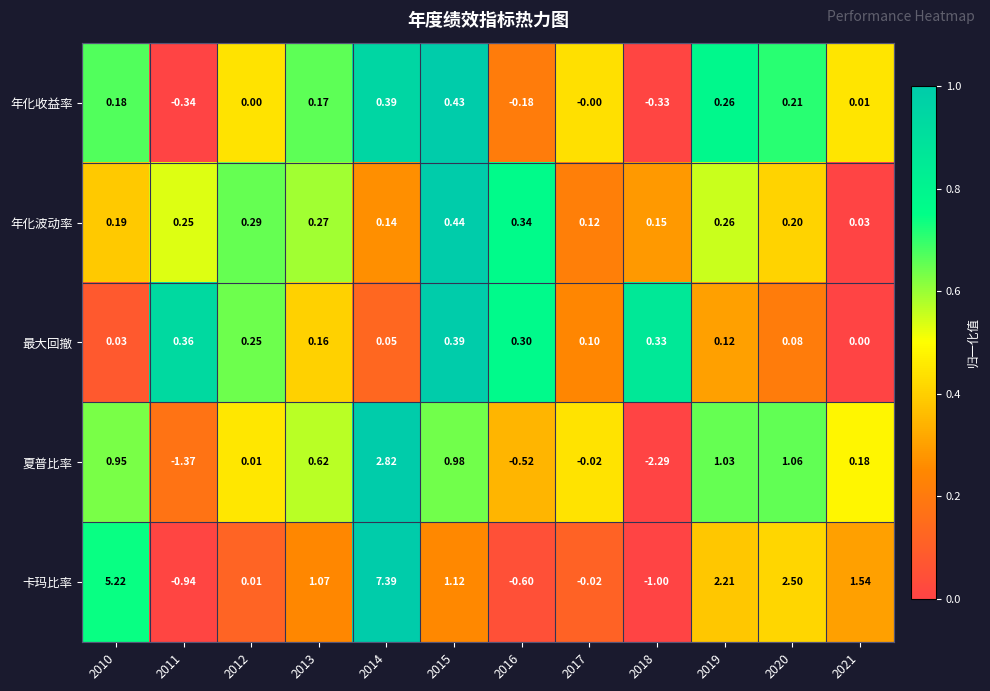

Between 2011 and 2016, which series saw the biggest shift?

夏普比率